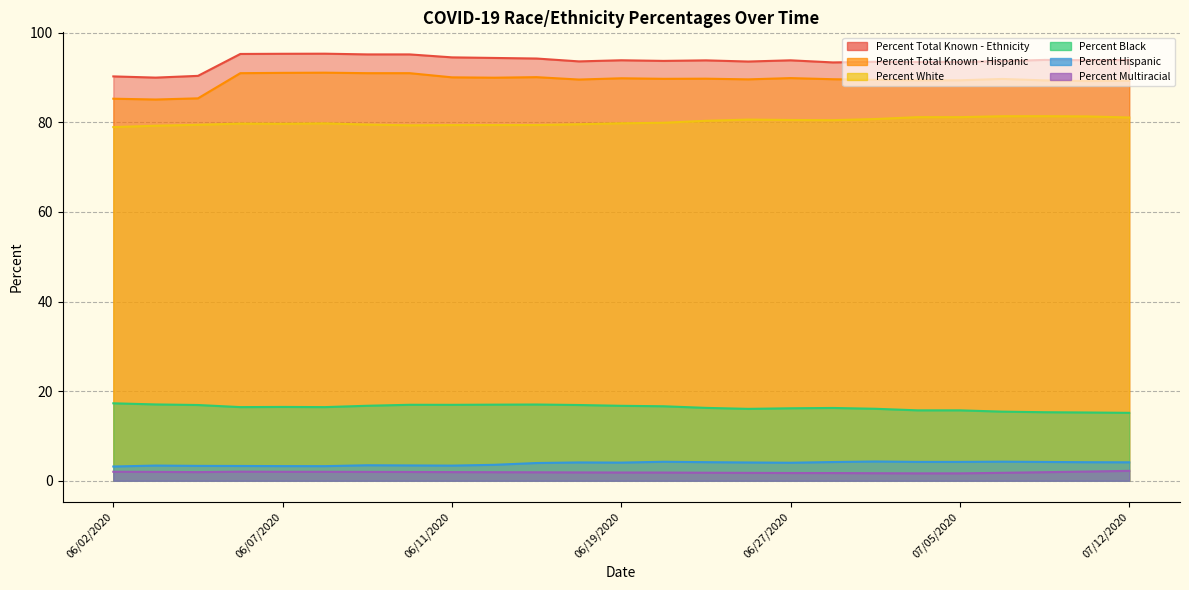

How many data points does each series have?

25